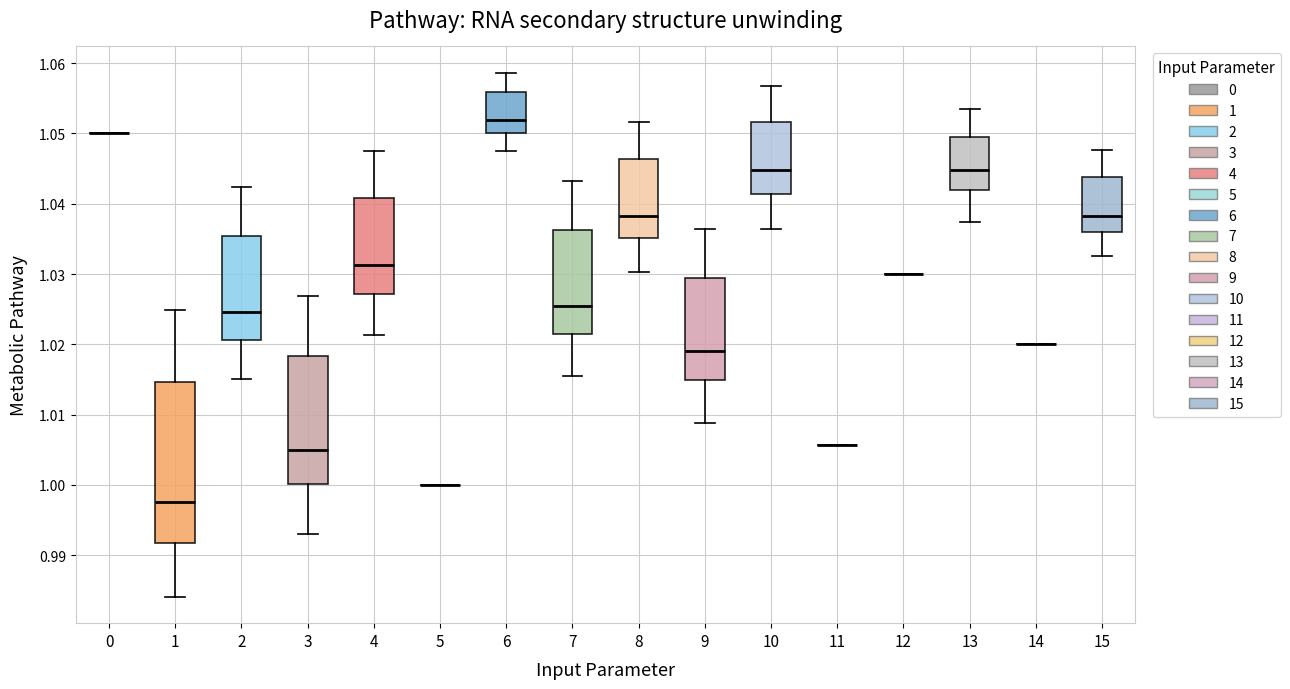

Reading left to right, transcribe this box plot: for each box, give where its median line is, the range the box spans, and where its two whiskers end, as read against the y-axis. The values are not printed on the chart, so give them approximately, as read against the axis.

0: box collapsed to a line at 1.050, whiskers 1.050 to 1.050
1: median 0.998, box 0.992 to 1.015, whiskers 0.984 to 1.025
2: median 1.025, box 1.021 to 1.035, whiskers 1.015 to 1.042
3: median 1.005, box 1.000 to 1.018, whiskers 0.993 to 1.027
4: median 1.031, box 1.027 to 1.041, whiskers 1.021 to 1.047
5: box collapsed to a line at 1.000, whiskers 1.000 to 1.000
6: median 1.052, box 1.050 to 1.056, whiskers 1.048 to 1.059
7: median 1.026, box 1.022 to 1.036, whiskers 1.016 to 1.043
8: median 1.038, box 1.035 to 1.046, whiskers 1.030 to 1.052
9: median 1.019, box 1.015 to 1.029, whiskers 1.009 to 1.036
10: median 1.045, box 1.041 to 1.052, whiskers 1.036 to 1.057
11: box collapsed to a line at 1.006, whiskers 1.006 to 1.006
12: box collapsed to a line at 1.030, whiskers 1.030 to 1.030
13: median 1.045, box 1.042 to 1.049, whiskers 1.037 to 1.054
14: box collapsed to a line at 1.020, whiskers 1.020 to 1.020
15: median 1.038, box 1.036 to 1.044, whiskers 1.033 to 1.048